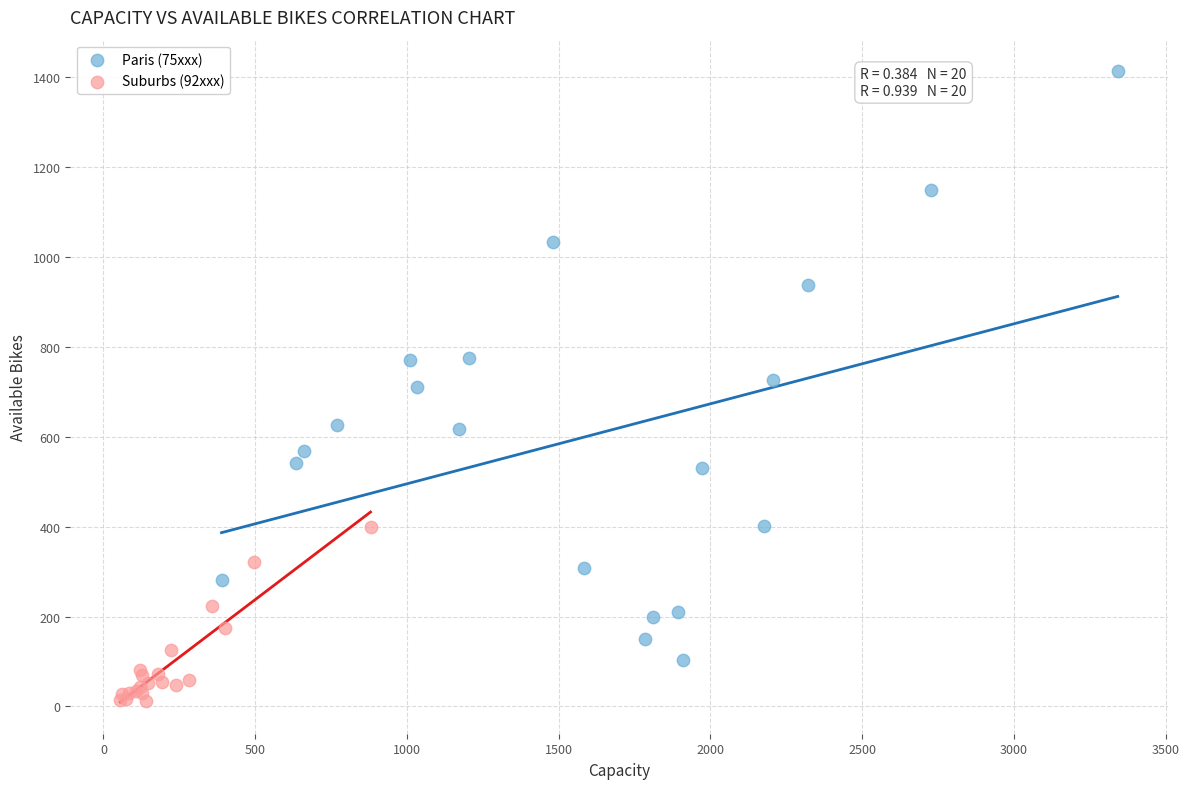

Which series reaches the minimum Y coordinate?

Suburbs (92xxx)